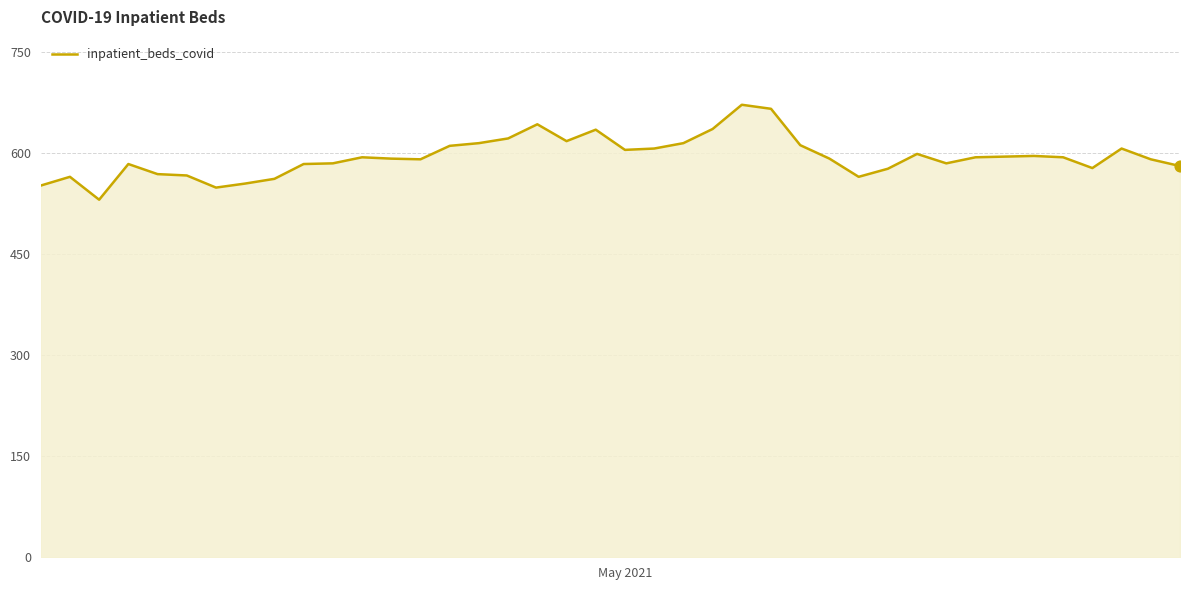

What is the smallest value displayed?

531